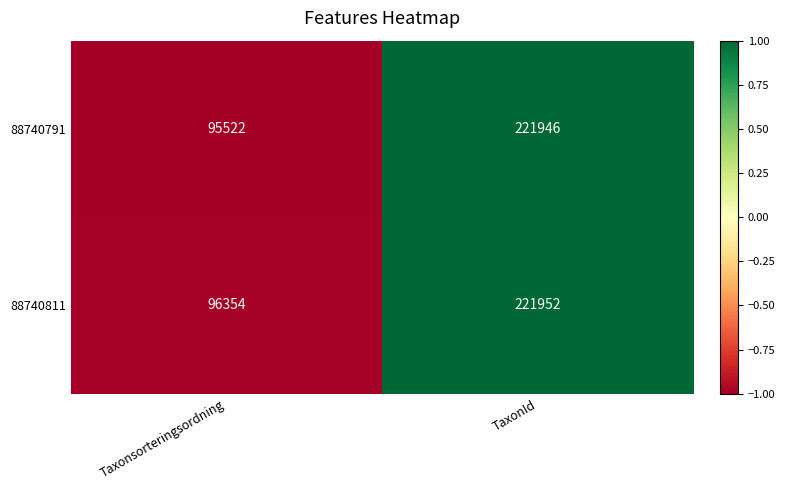

List the series in order of their overall mean, highest first.

88740811, 88740791